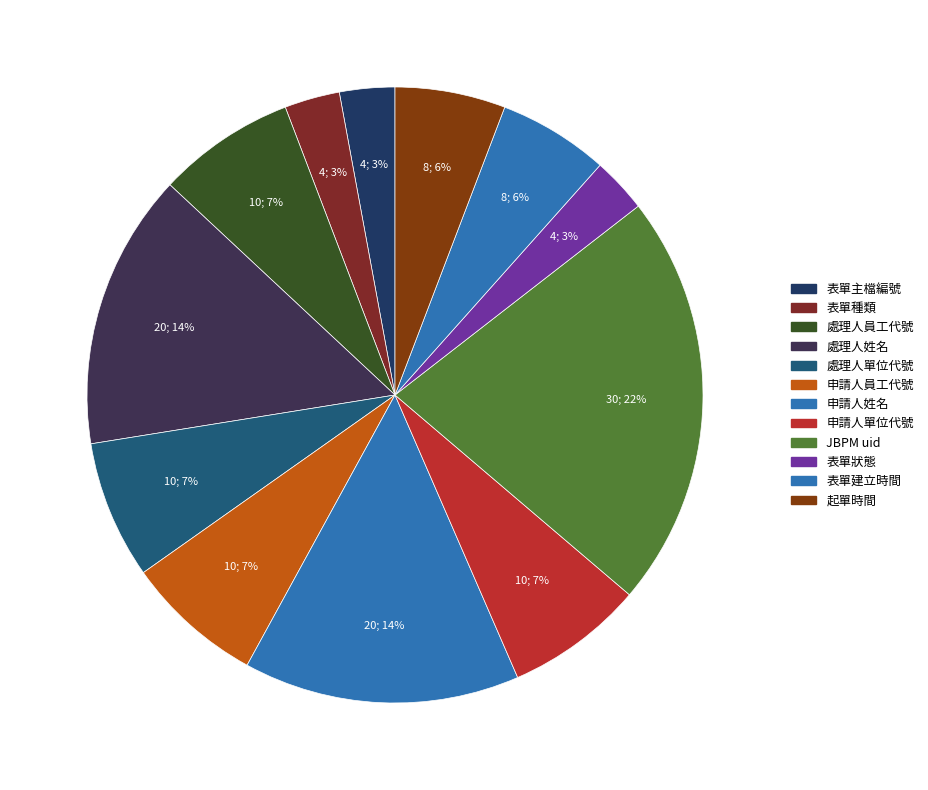

How many slices are in this pie chart?

12